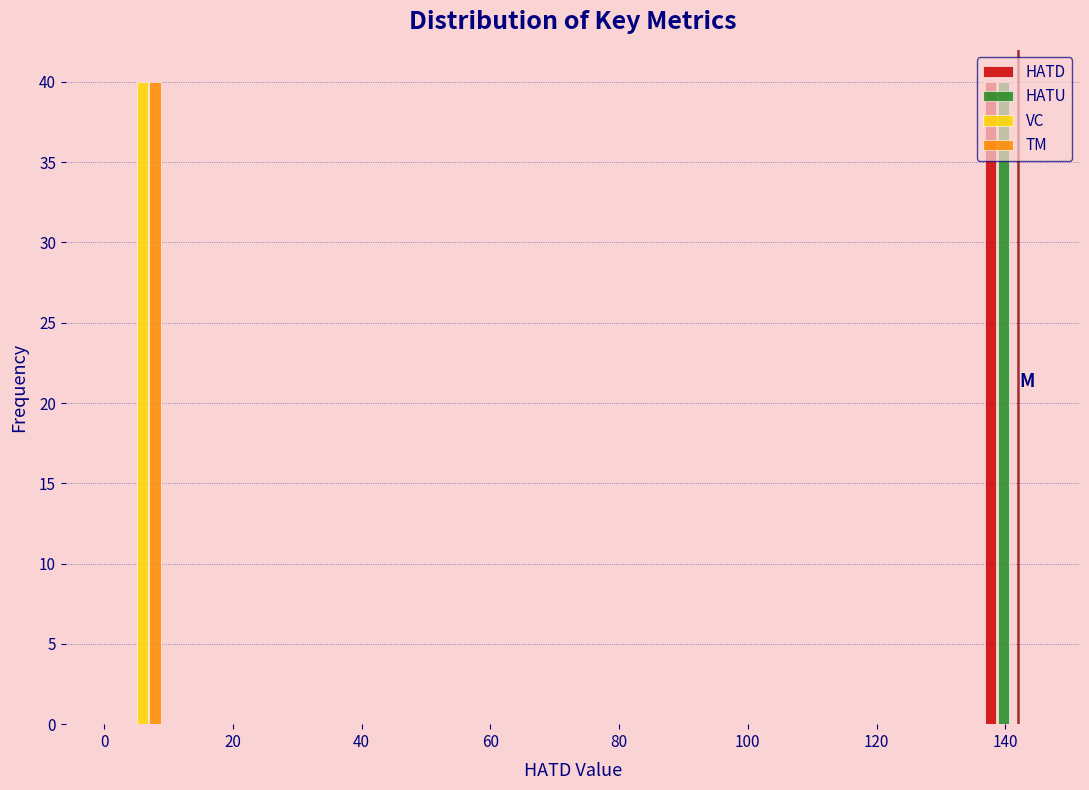

Reading left to right, list every range on the x-axis with the height of the bar of each series over it. Neither the bar edges nor the heights are printed on the chart, so give them approximately, as read against the axes.

0 to 10: HATD=0	HATU=0	VC=40	TM=40
10 to 20: HATD=0	HATU=0	VC=0	TM=0
20 to 30: HATD=0	HATU=0	VC=0	TM=0
30 to 38: HATD=0	HATU=0	VC=0	TM=0
38 to 48: HATD=0	HATU=0	VC=0	TM=0
48 to 58: HATD=0	HATU=0	VC=0	TM=0
58 to 68: HATD=0	HATU=0	VC=0	TM=0
68 to 78: HATD=0	HATU=0	VC=0	TM=0
78 to 88: HATD=0	HATU=0	VC=0	TM=0
88 to 98: HATD=0	HATU=0	VC=0	TM=0
98 to 106: HATD=0	HATU=0	VC=0	TM=0
106 to 116: HATD=0	HATU=0	VC=0	TM=0
116 to 126: HATD=0	HATU=0	VC=0	TM=0
126 to 136: HATD=0	HATU=0	VC=0	TM=0
136 to 146: HATD=40	HATU=40	VC=0	TM=0